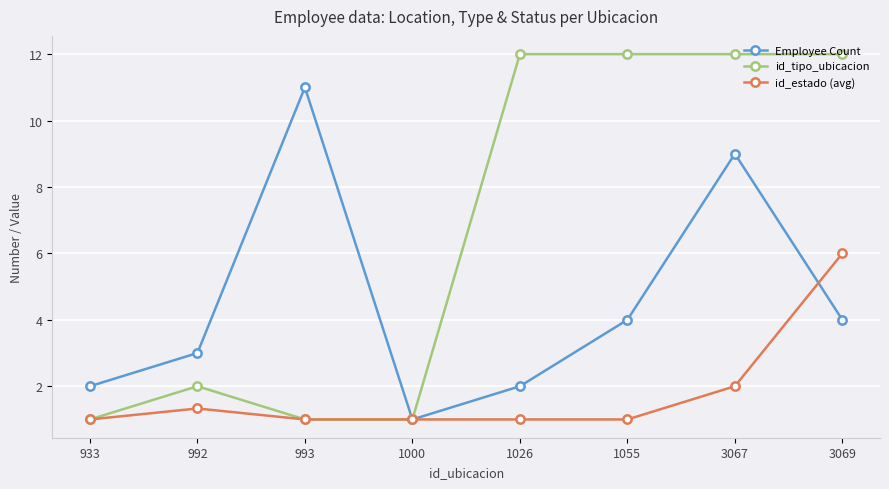

What is the total value across all series at 3067?

23.0